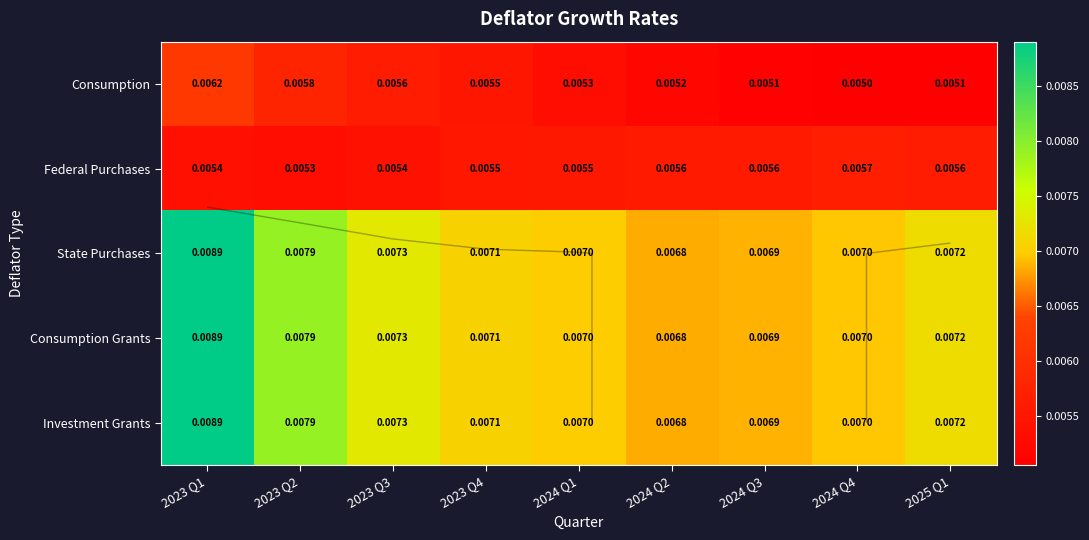

Count the number of categories in the chart.

9